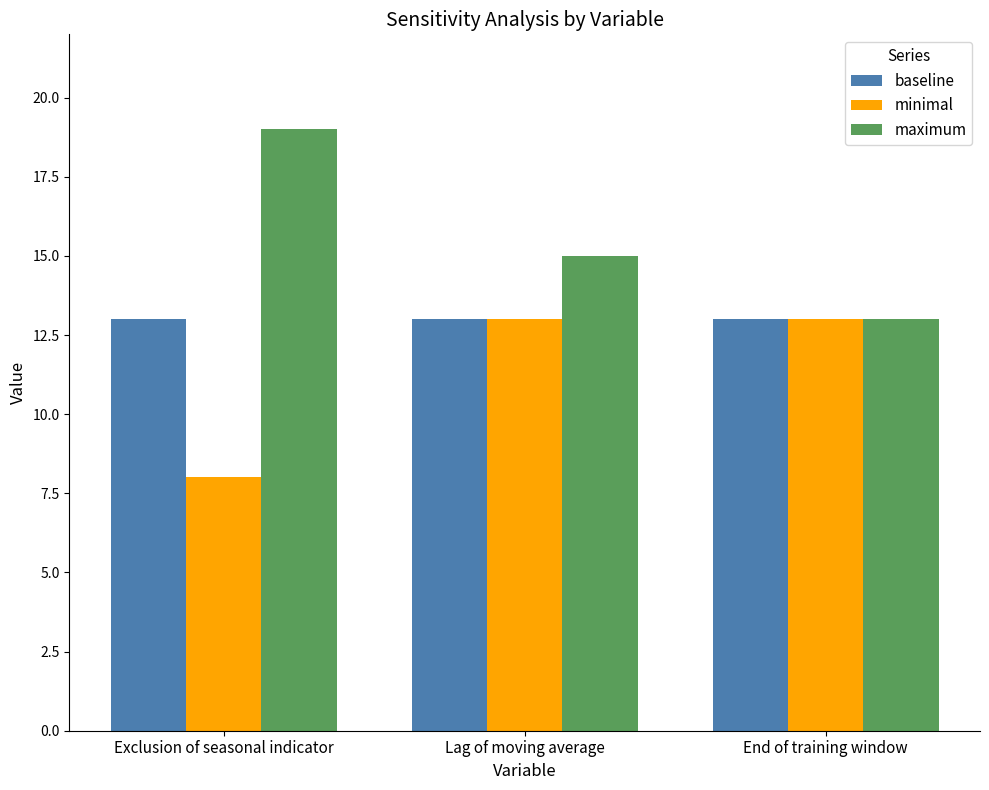

Reading left to right, extract all data points from this chart.

baseline: 13	13	13
minimal: 8	13	13
maximum: 19	15	13